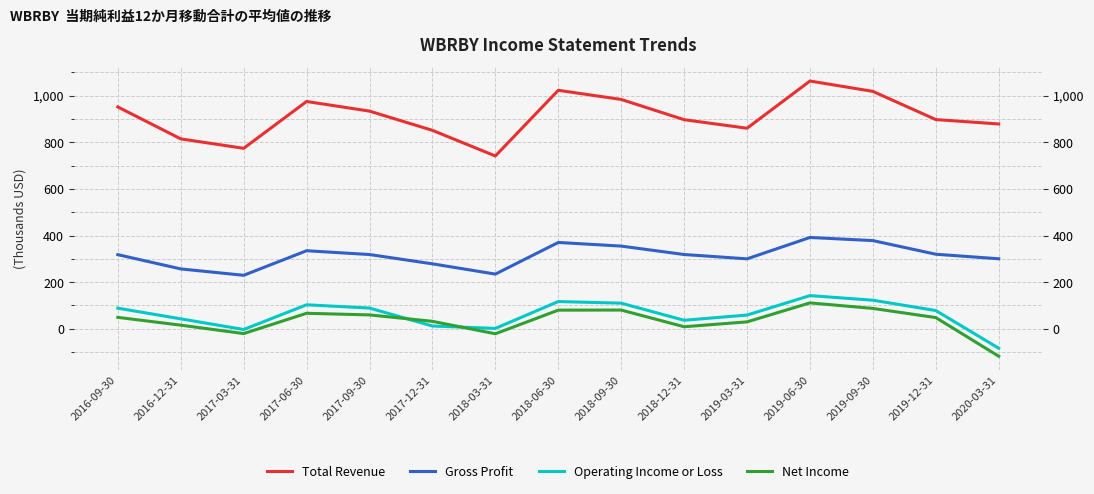

True or false: Gross Profit has more than 1 points higher than both neighbors.

True